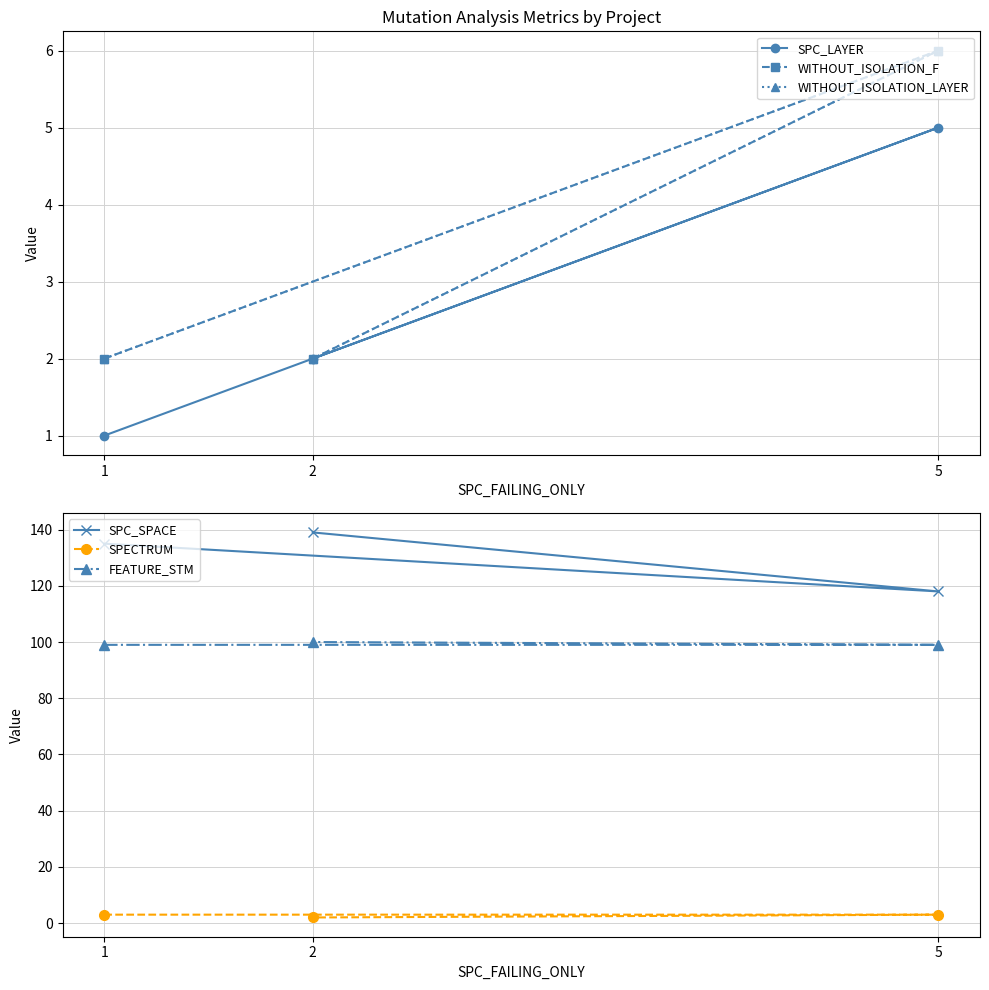

What is the difference between the maximum and minimum values in the FEATURE_STM series?

1